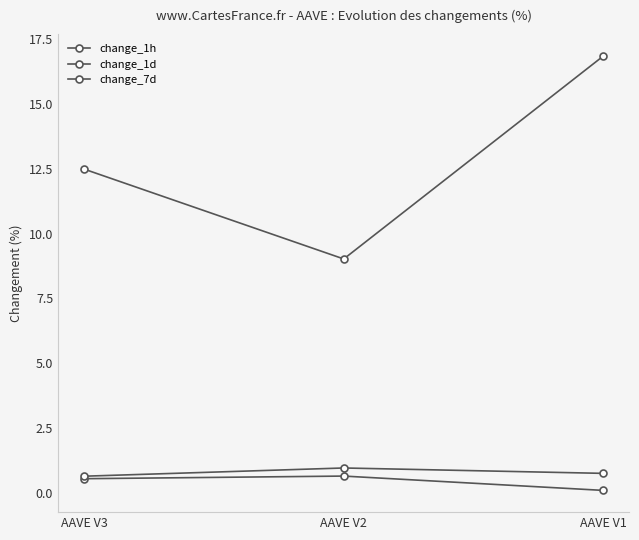

Count the number of categories in the chart.

3